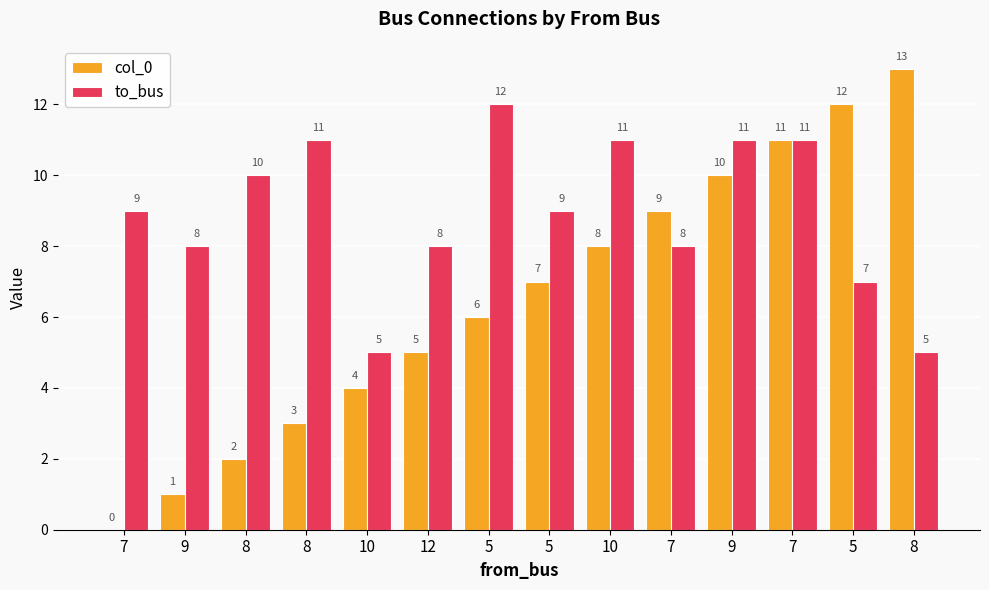

What are all the series names shown in the legend?

col_0, to_bus